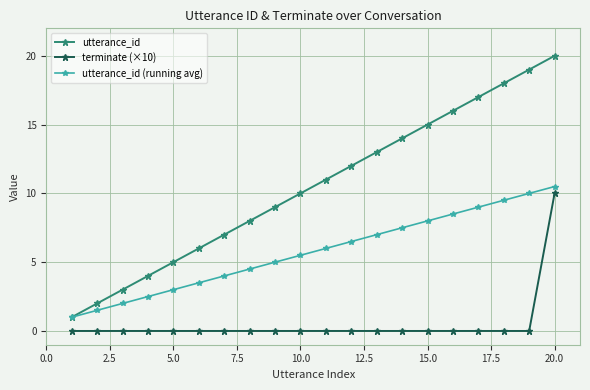

Rank the series by their average value, from highest to lowest.

utterance_id, utterance_id (running avg), terminate (×10)